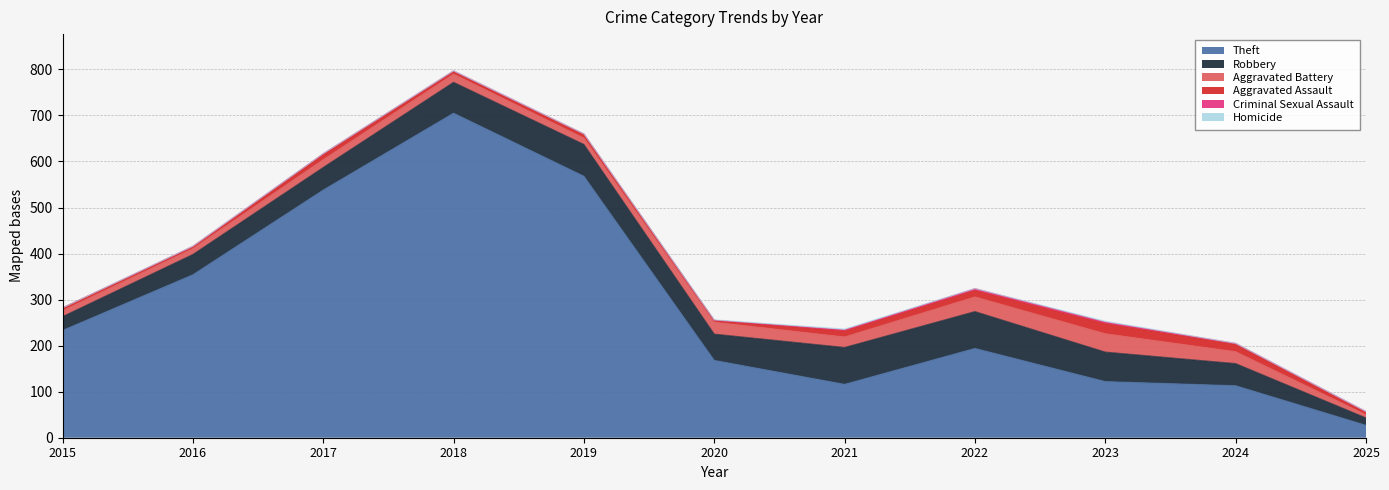

Reading right to left, what are all the values shown in this chart?

Theft: 27	113	122	194	116	168	568	705	538	354	233
Robbery: 16	48	64	80	80	57	69	67	49	44	30
Aggravated Battery: 7	26	40	32	23	26	14	18	17	13	13
Aggravated Assault: 5	16	22	14	13	4	8	5	12	3	6
Criminal Sexual Assault: 2	2	3	4	2	0	1	2	1	2	0
Homicide: 0	0	2	0	2	1	0	0	0	0	0